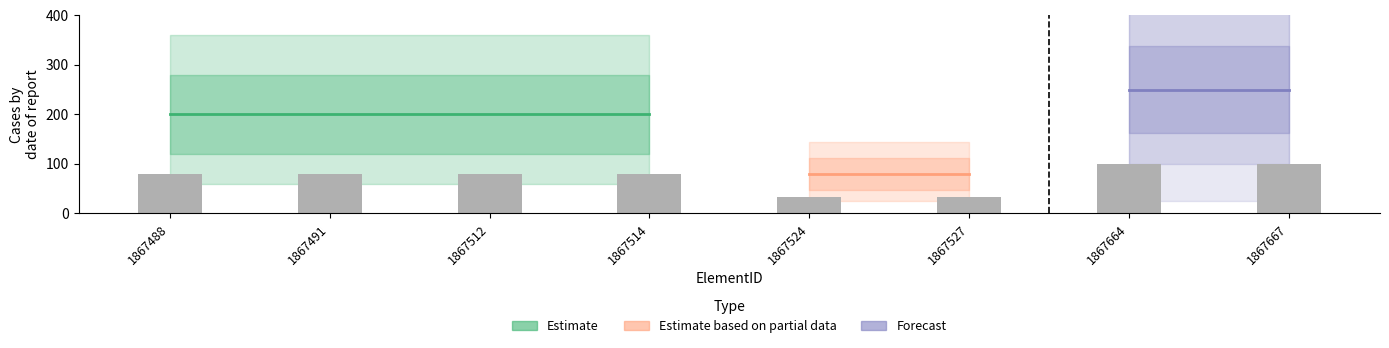

List the labels in order of value, smallest first.

1867524, 1867527, 1867488, 1867491, 1867512, 1867514, 1867664, 1867667